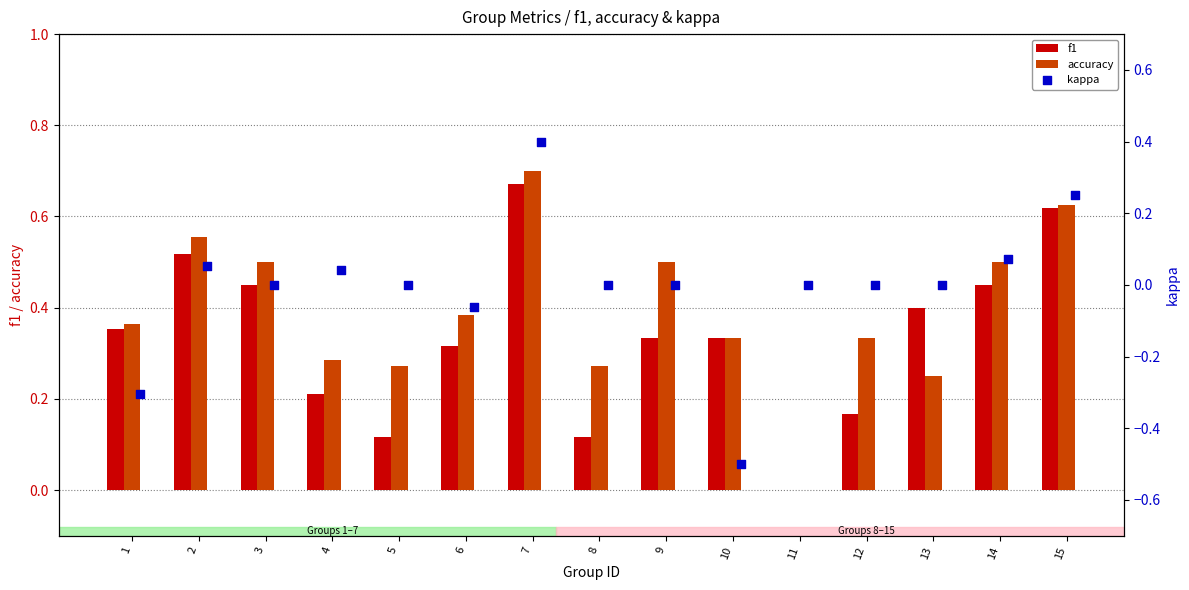

The accuracy series shows 1.0 at 7. True or false?

False